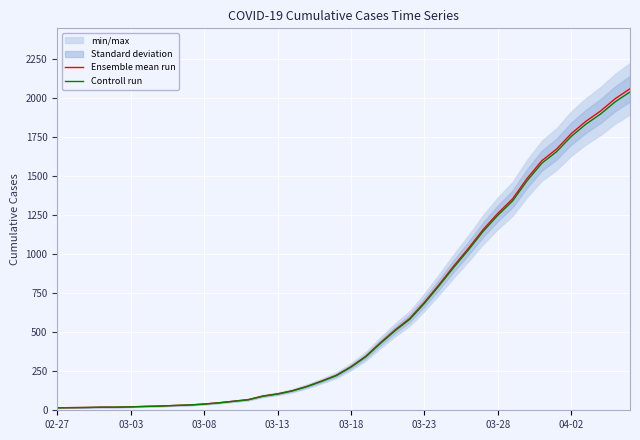

What position from the left is 13?

14